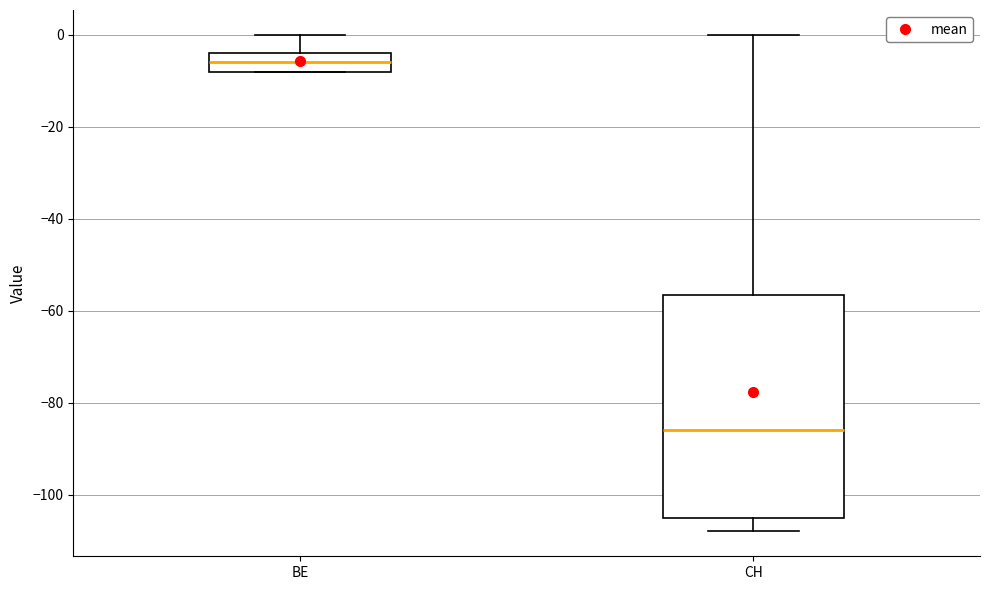

Reading left to right, transcribe this box plot: for each box, give where its median line is, the range the box spans, and where its two whiskers end, as read against the y-axis. The values are not printed on the chart, so give them approximately, as read against the axis.

BE: median -6, box -8 to -4, whiskers -8 to 0
CH: median -86, box -104 to -56, whiskers -108 to 0